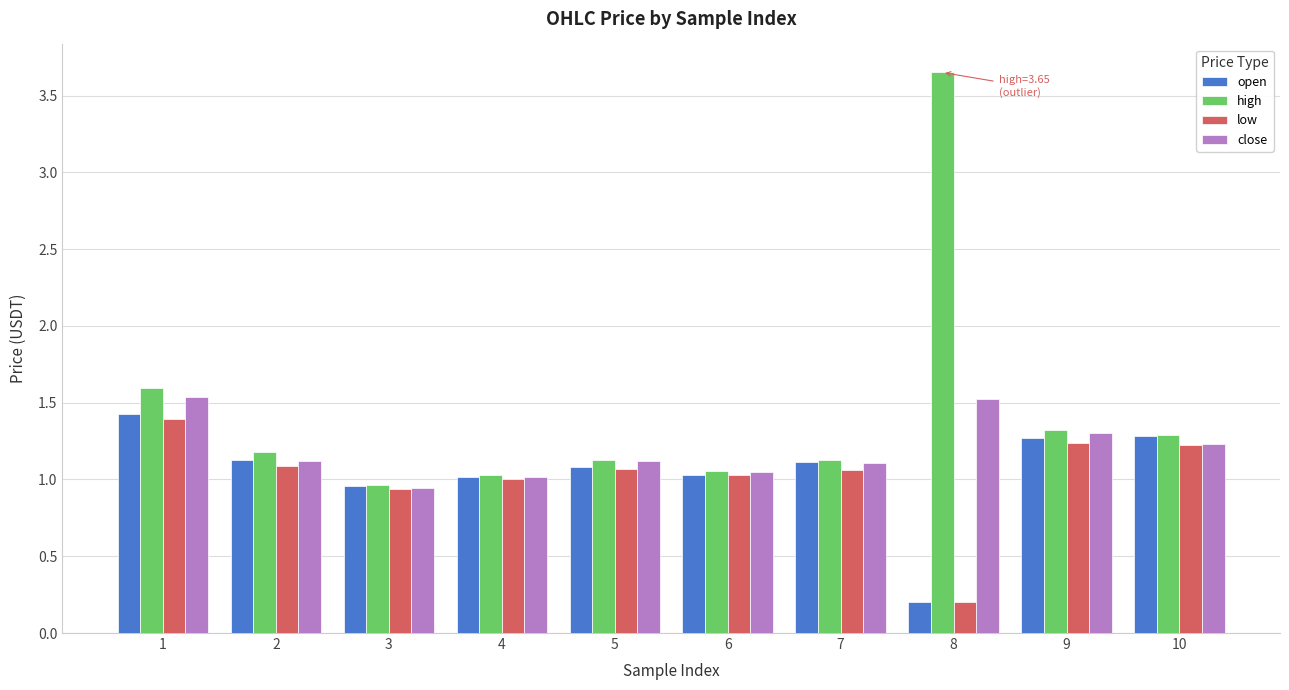

Where is low nearest to the value 0?

8